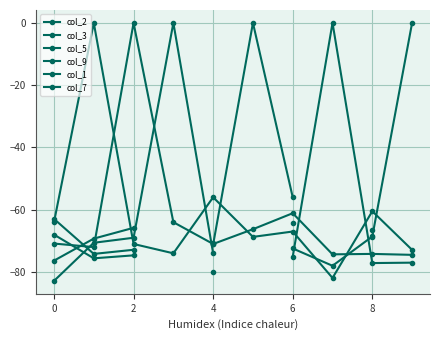

How many series are shown in this chart?

6